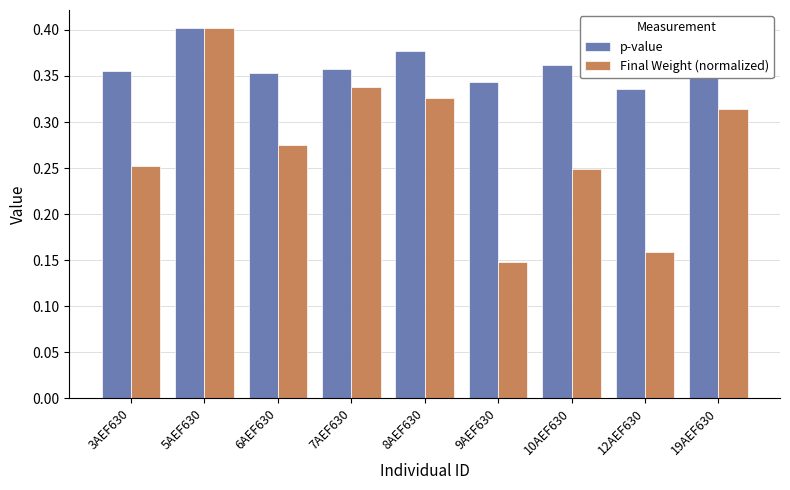

Rank the series by their average value, from lowest to highest.

Final Weight (normalized), p-value